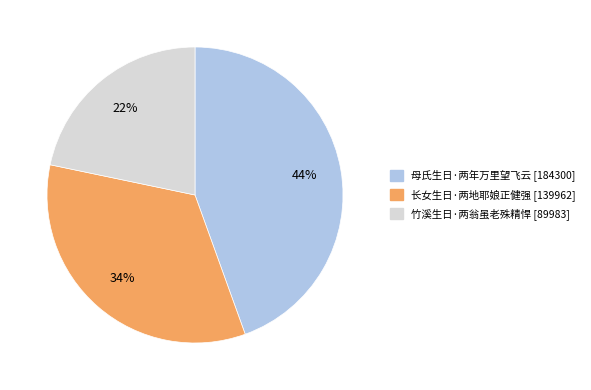

How many segments does this pie chart have?

3